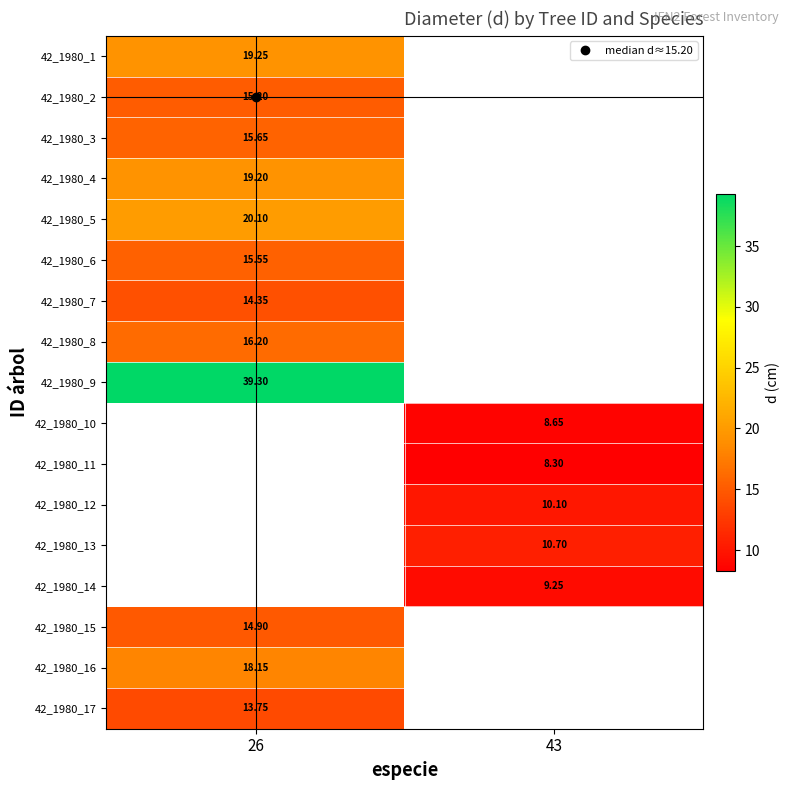

List the labels in order of 42_1980_17 value, smallest first.

26, 43